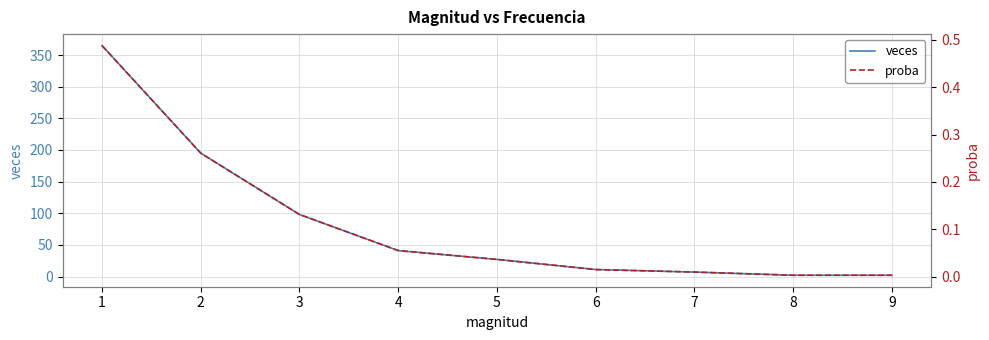

How many lines are shown in the chart?

2